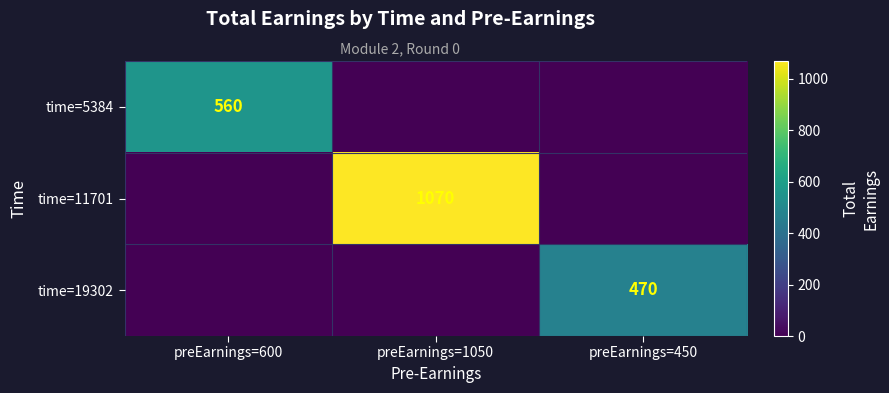

Is the value of time=11701 at preEarnings=1050 greater than the value of time=19302 at preEarnings=450?

Yes